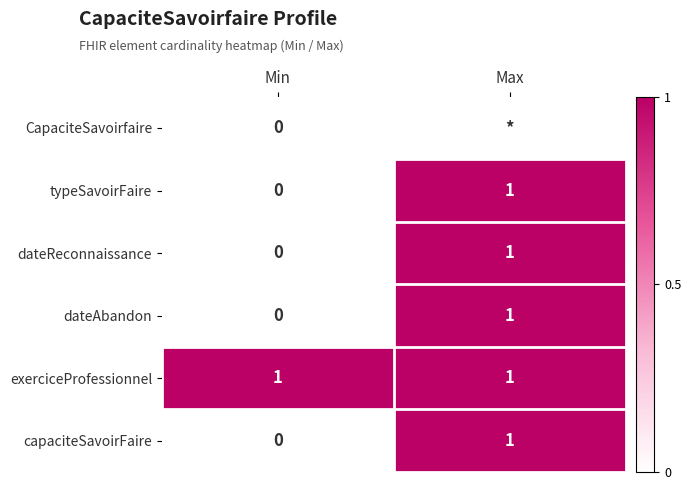

Between Max and Min, which is larger?

Max